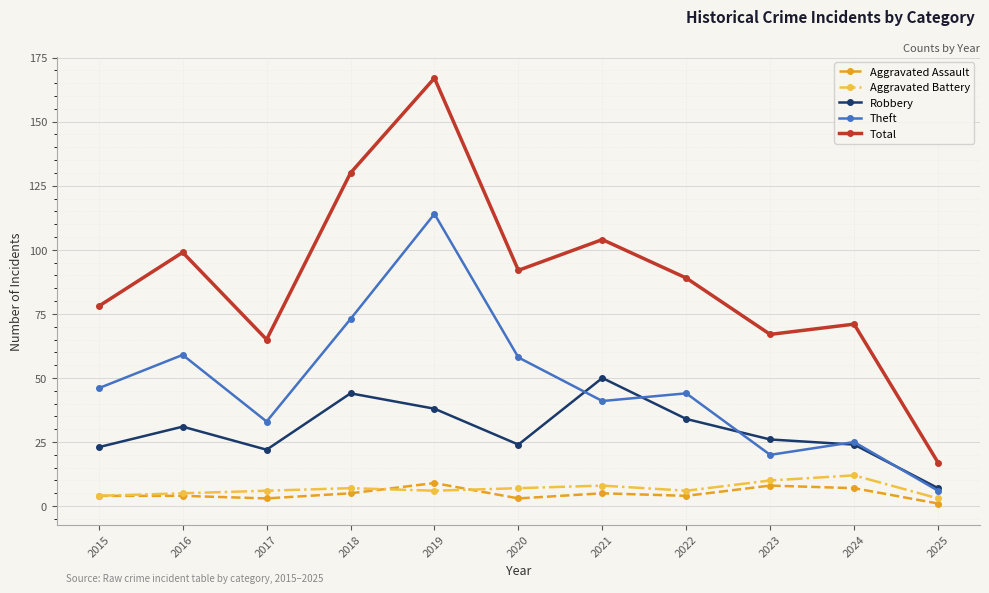

True or false: Robbery and Total intersect in this chart.

False